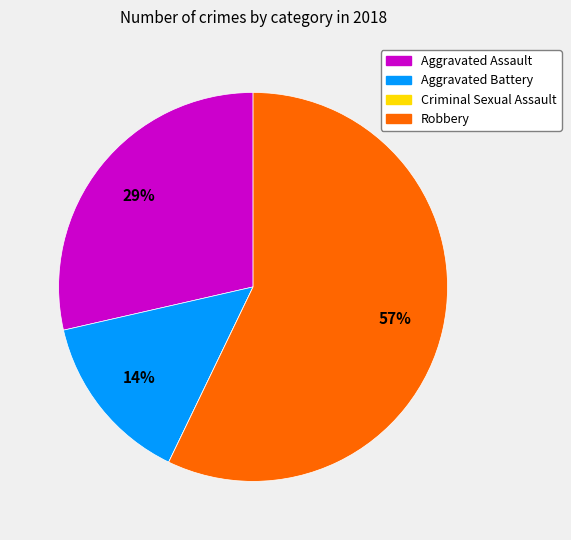

What is the largest slice in the pie chart?

Robbery